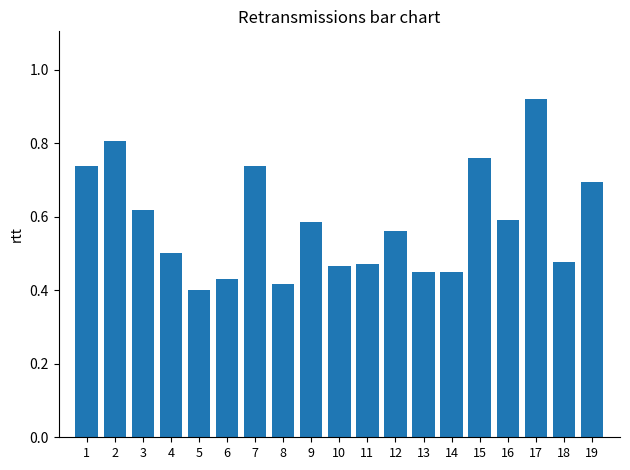

Which category has the highest value across all series?

17